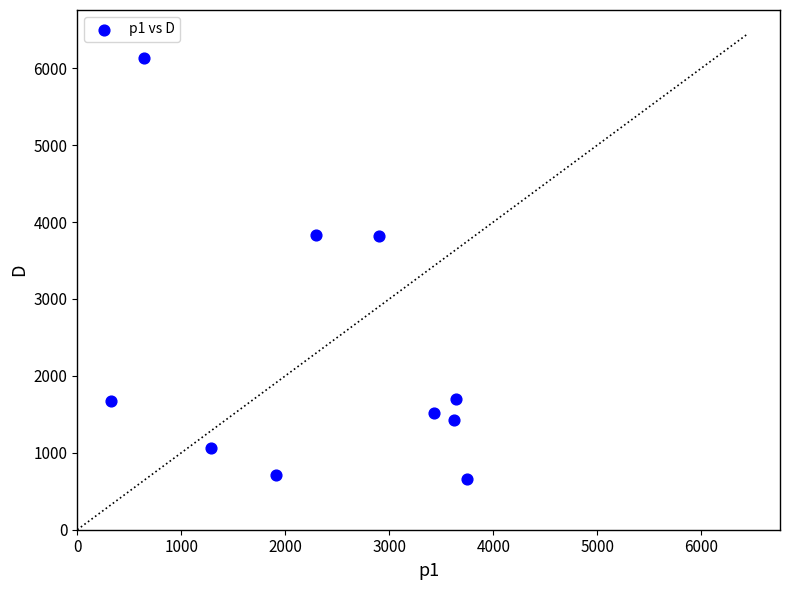

What is the average Y value?

2250.1